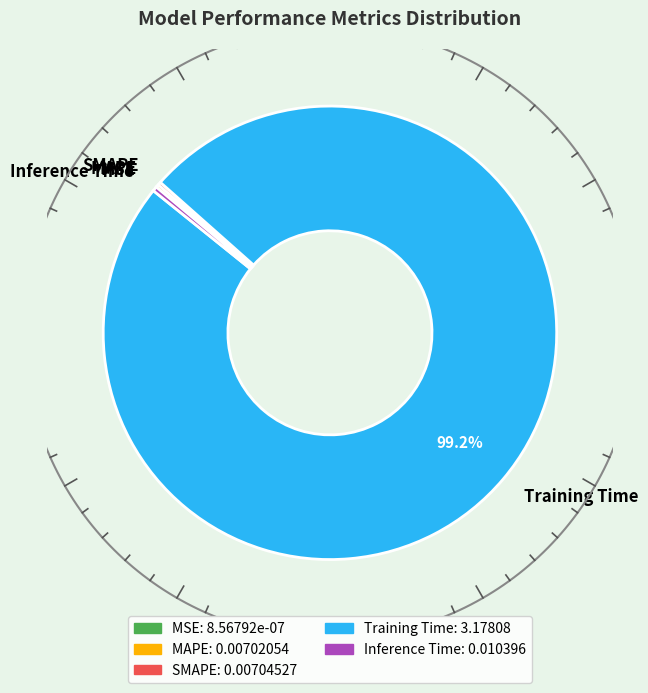

Is there a majority slice in this chart?

Yes